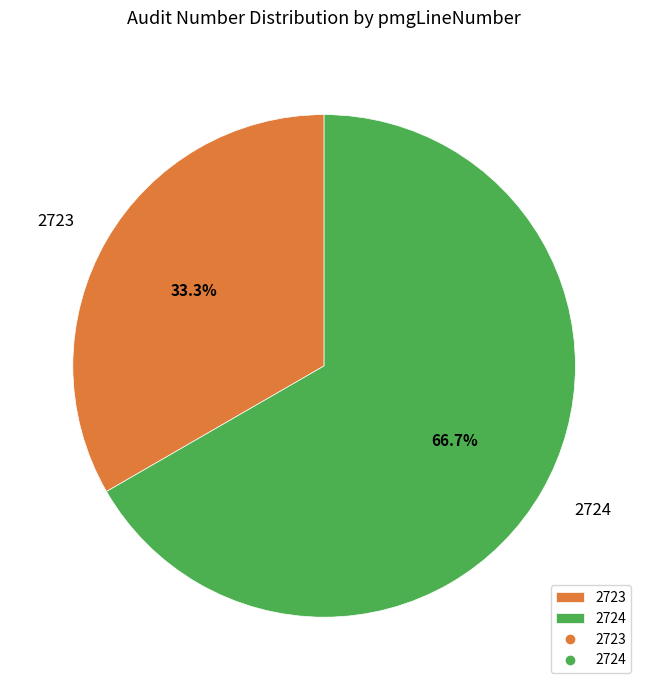

How many segments does this pie chart have?

2